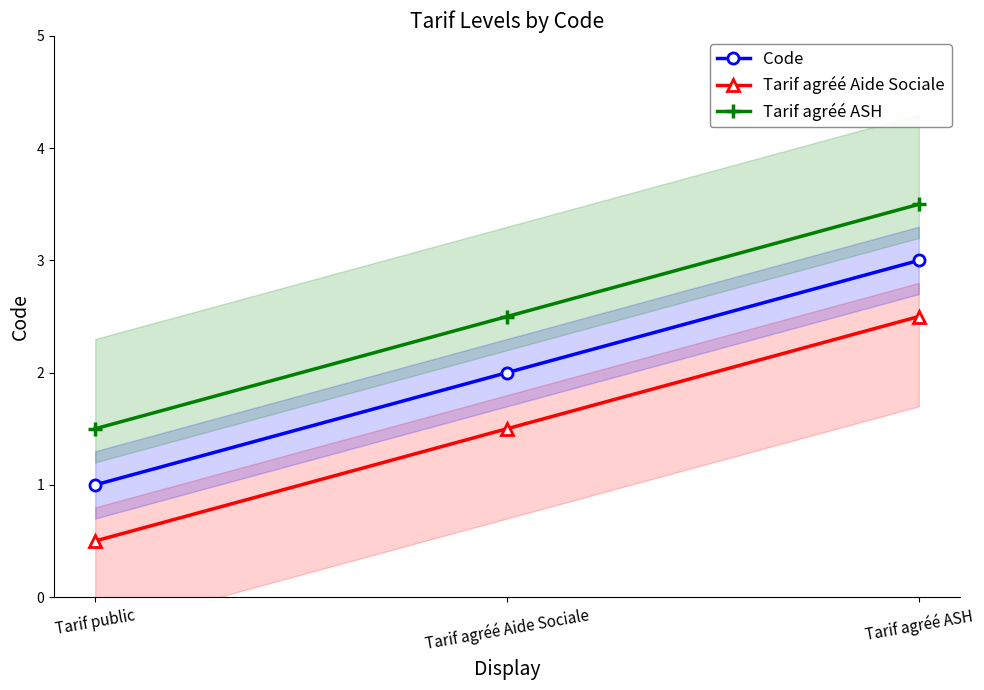

Which category has the highest value in the Tarif agréé Aide Sociale series?

Tarif agréé ASH